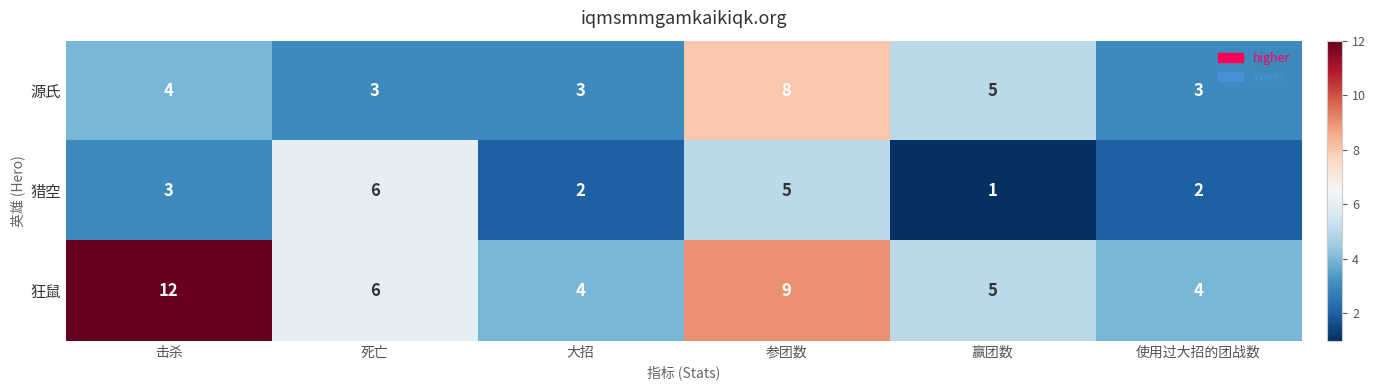

What is the sum of the 源氏 values at 赢团数 and 死亡?

8